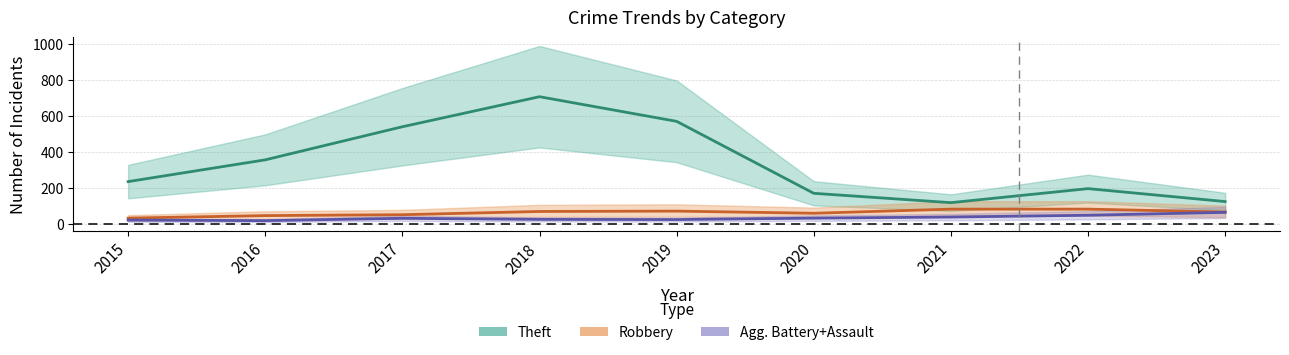

In Theft, how many points are lower than both neighbors (excluding endpoints)?

1